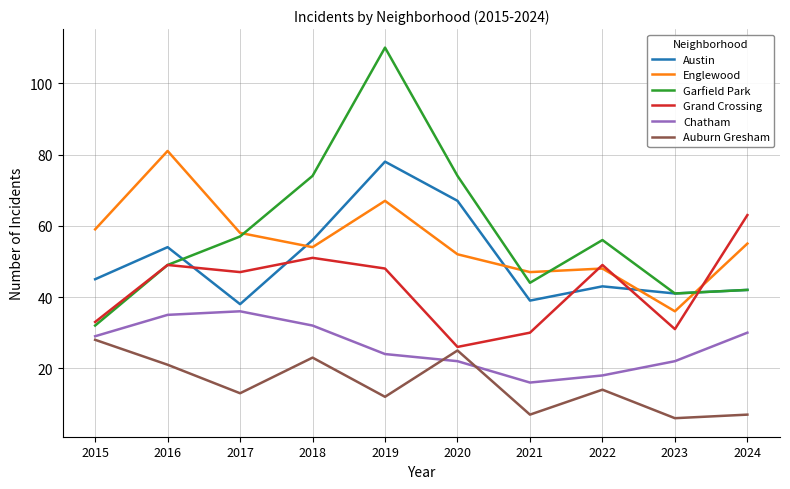

True or false: Englewood and Austin cross at least once.

True